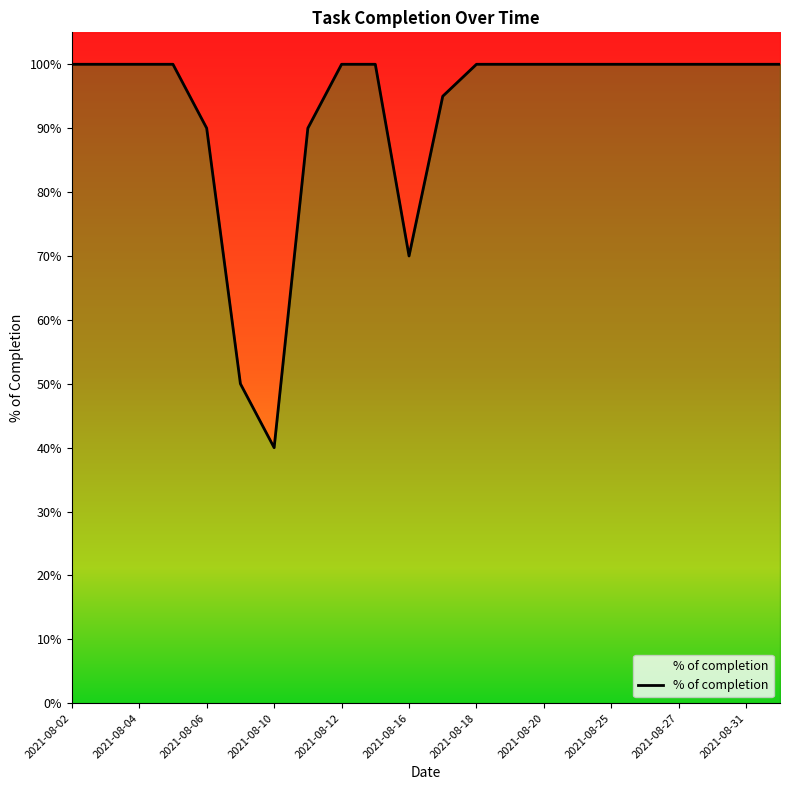

What is the minimum value shown in the chart?

0.4